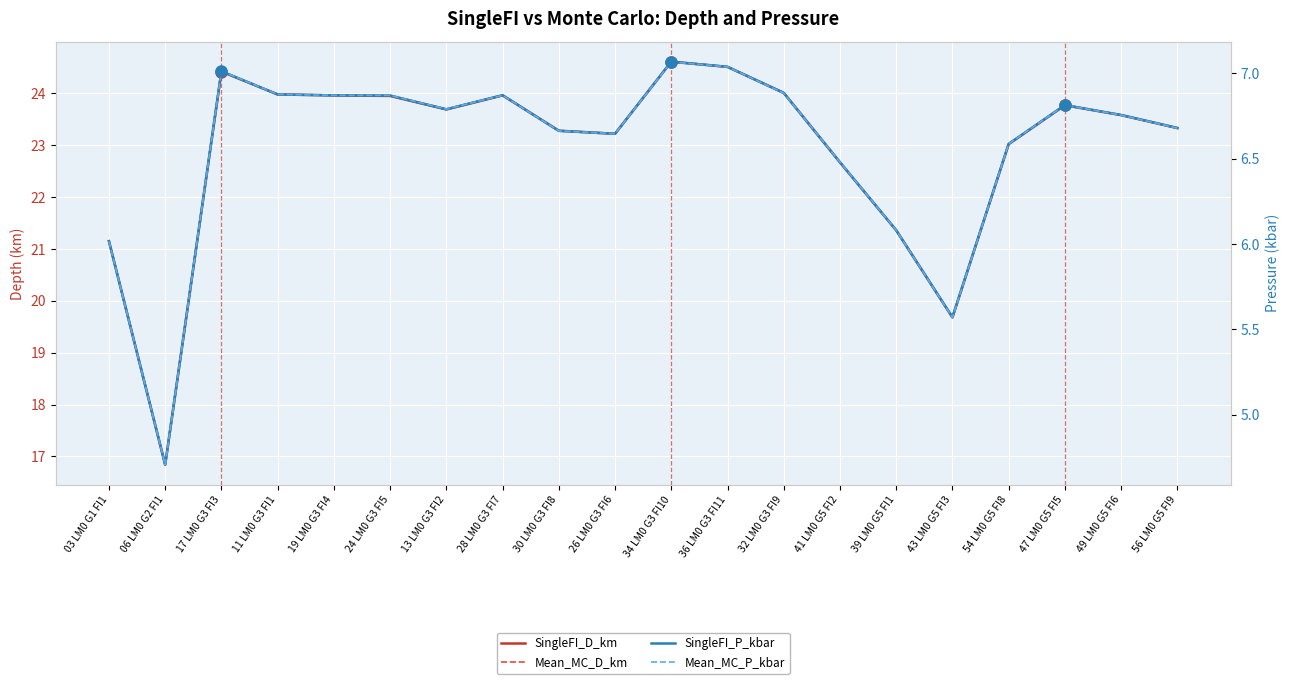

Reading left to right, what are all the values shown in this chart?

SingleFI_D_km: 21.1	16.8	24.4	24.0	24.0	23.9	23.7	24.0	23.3	23.2	24.6	24.5	24.0	22.7	21.4	19.7	23.0	23.8	23.6	23.3
Mean_MC_D_km: 21.1	16.8	24.4	24.0	24.0	24.0	23.7	24.0	23.3	23.2	24.6	24.5	24.0	22.7	21.4	19.7	23.0	23.8	23.6	23.3
SingleFI_P_kbar: 6.0	4.7	7.0	6.9	6.9	6.9	6.8	6.9	6.7	6.6	7.1	7.0	6.9	6.5	6.1	5.6	6.6	6.8	6.8	6.7
Mean_MC_P_kbar: 6.0	4.7	7.0	6.9	6.9	6.9	6.8	6.9	6.7	6.6	7.1	7.0	6.9	6.5	6.1	5.6	6.6	6.8	6.8	6.7